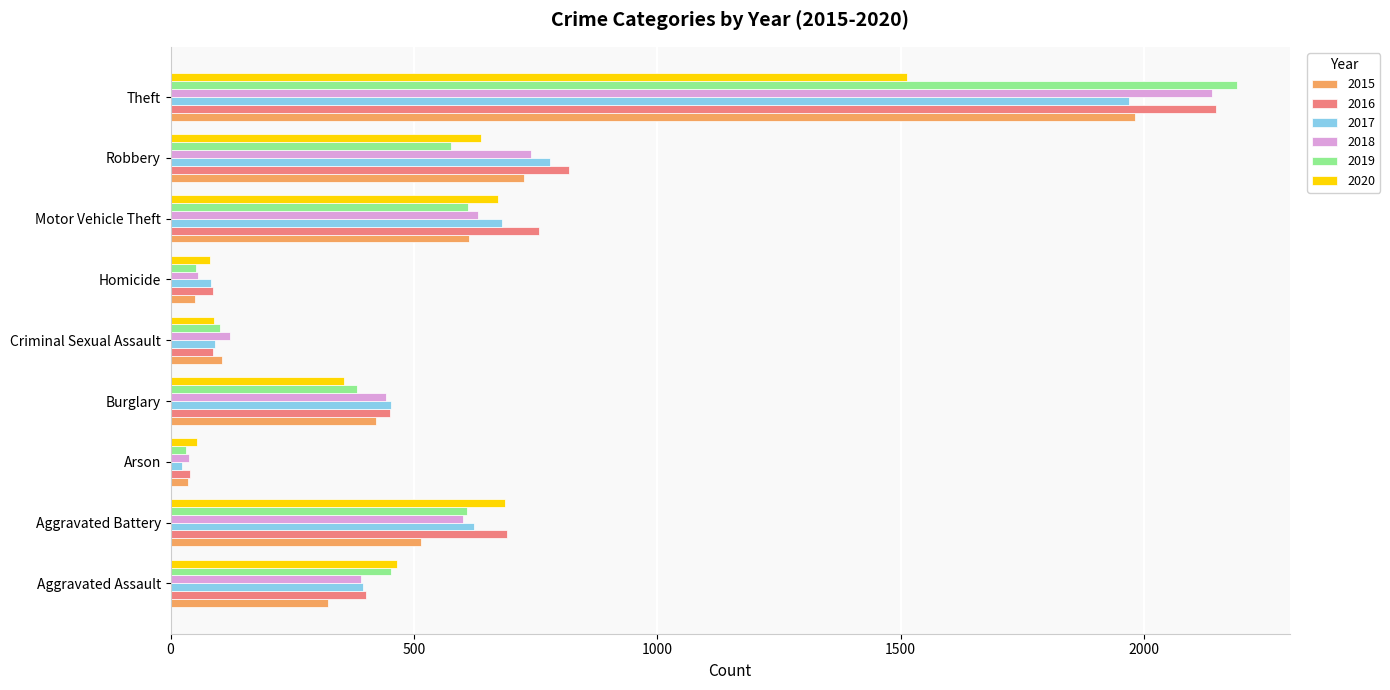

What is the minimum value for 2016?

40